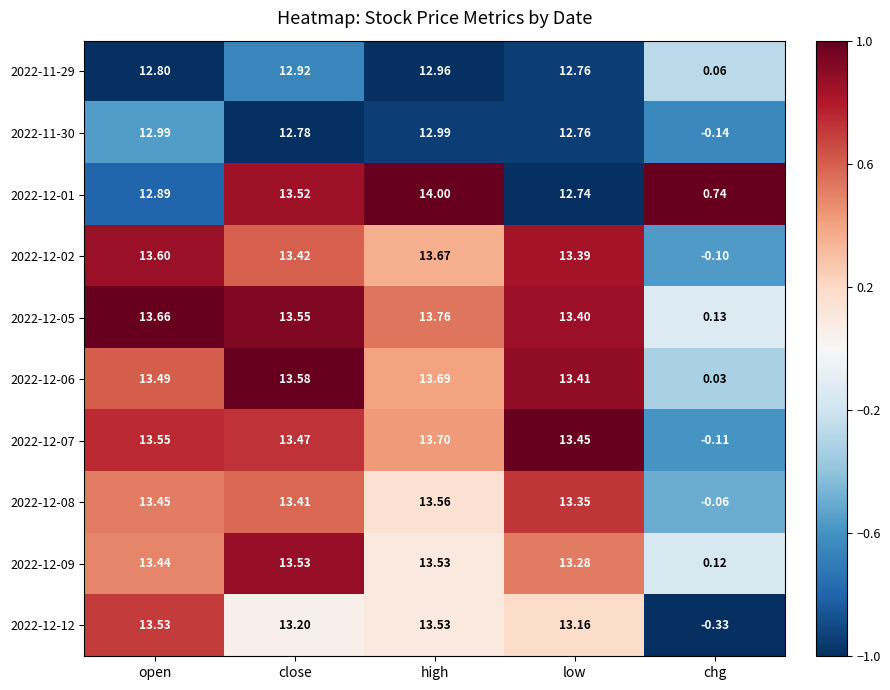

At which category does the chart reach its minimum across all series?

chg